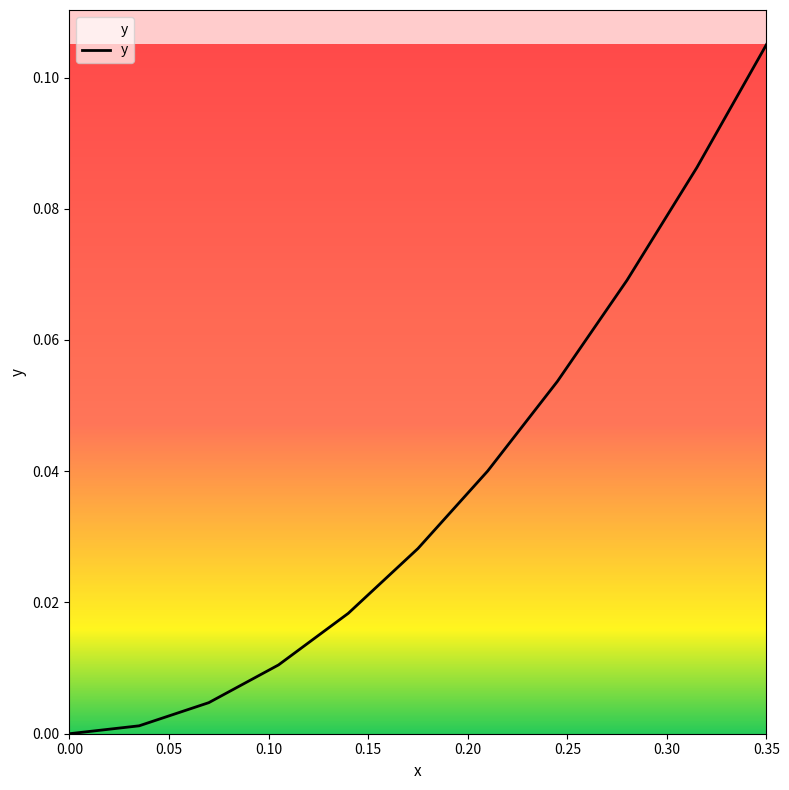

List the labels in order of value, smallest first.

0.0, 0.035, 0.07, 0.105, 0.14, 0.175, 0.21, 0.245, 0.28, 0.315, 0.35